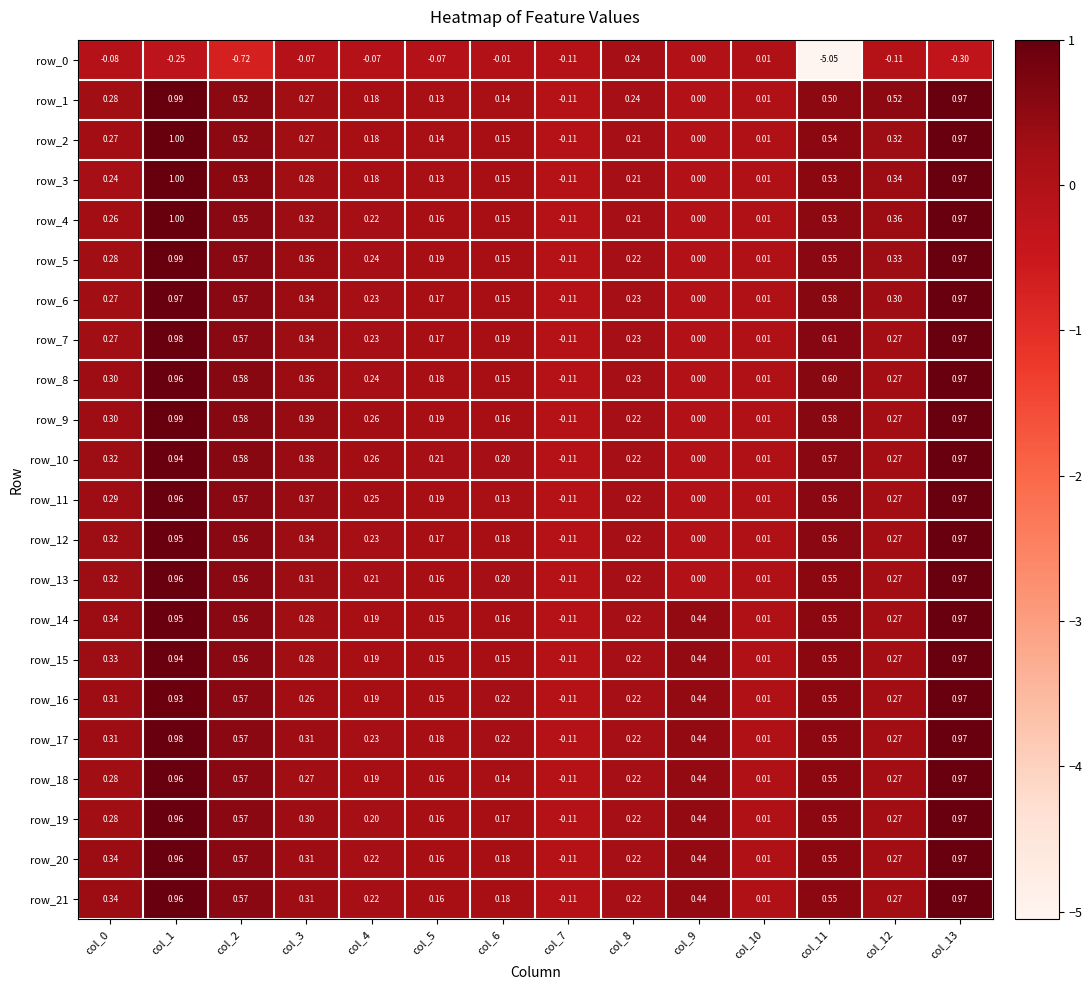

What is the sum of all row_20 values?

5.1